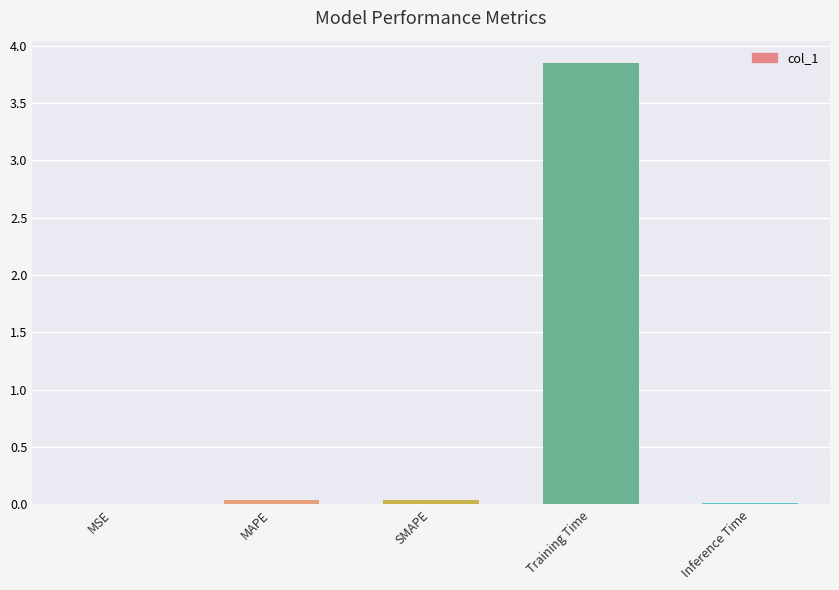

What is the difference between the values at SMAPE and Training Time?

3.8